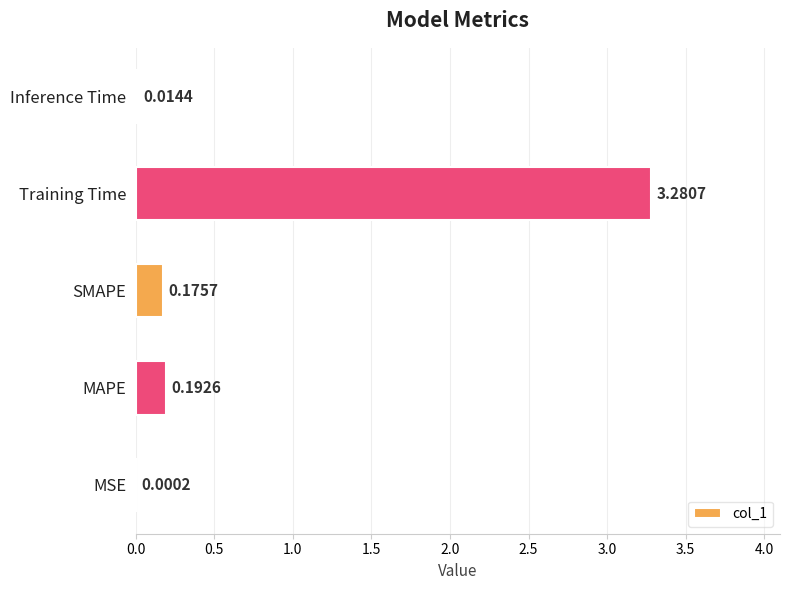

Which category has the highest value across all series?

Training Time